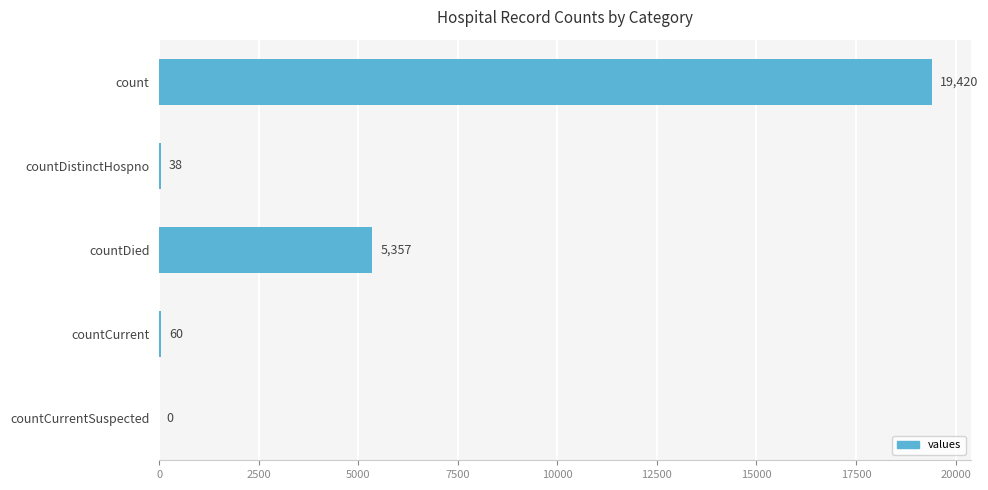

Reading top to bottom, list all the values displayed in this chart.

count=19420	countDistinctHospno=38	countDied=5357	countCurrent=60	countCurrentSuspected=0